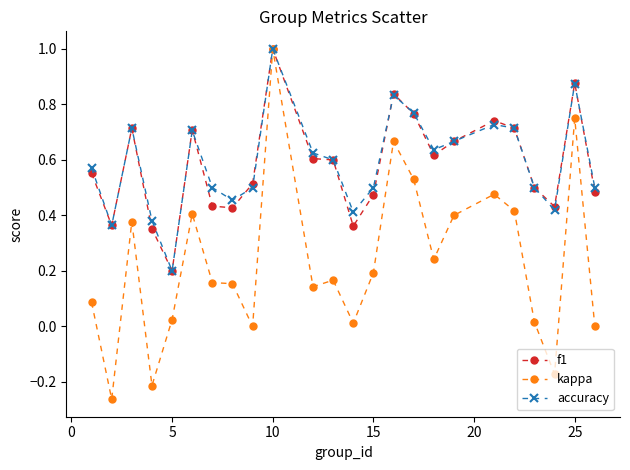

Which series has the largest range (max minus min)?

kappa